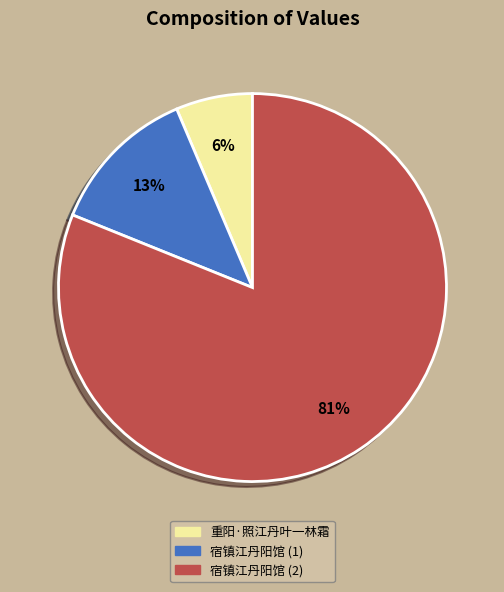

Between 宿镇江丹阳馆 (1) and 重阳·照江丹叶一林霜, which is larger?

宿镇江丹阳馆 (1)